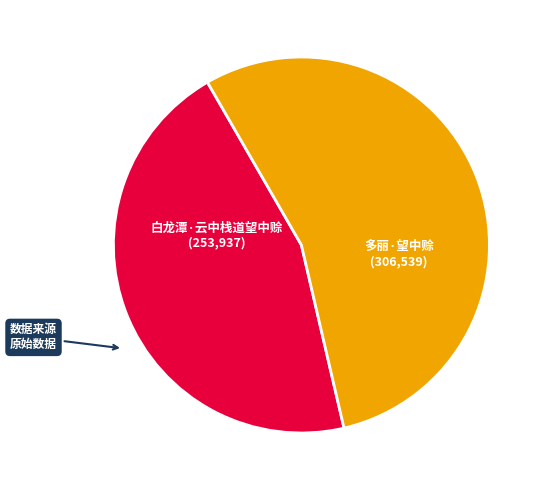

Between 多丽·望中赊 and 白龙潭·云中栈道望中赊, which is larger?

多丽·望中赊